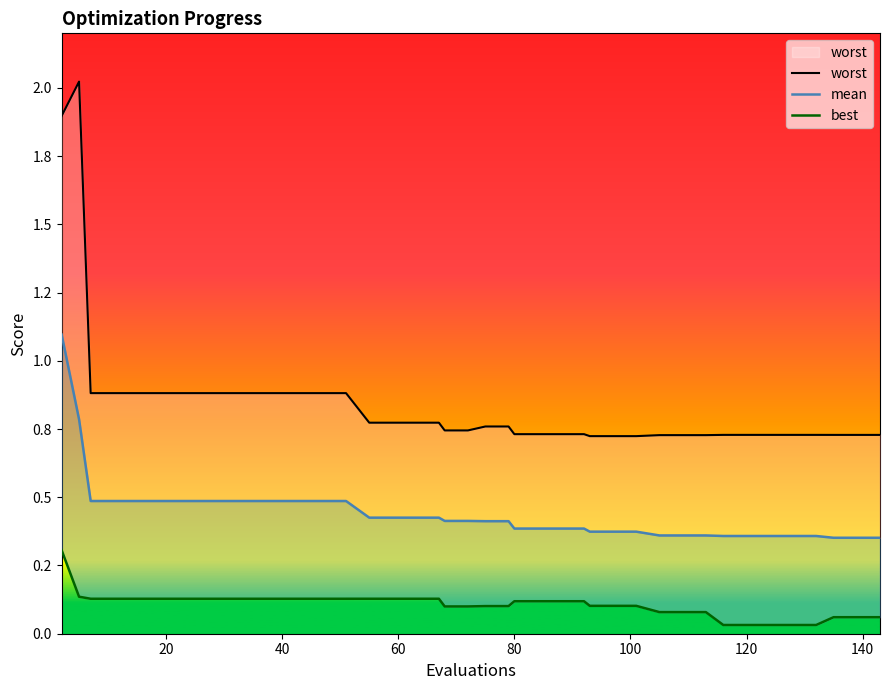

How many data points does each series have?

40